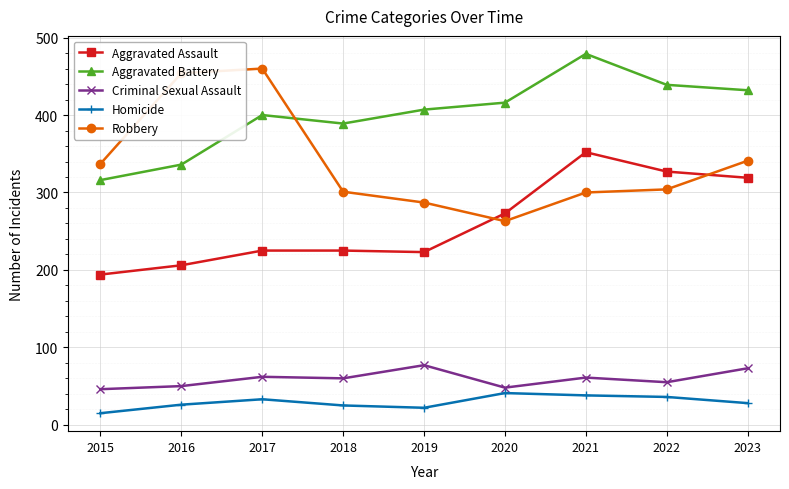

Rank the series by their maximum value, from lowest to highest.

Homicide, Criminal Sexual Assault, Aggravated Assault, Robbery, Aggravated Battery